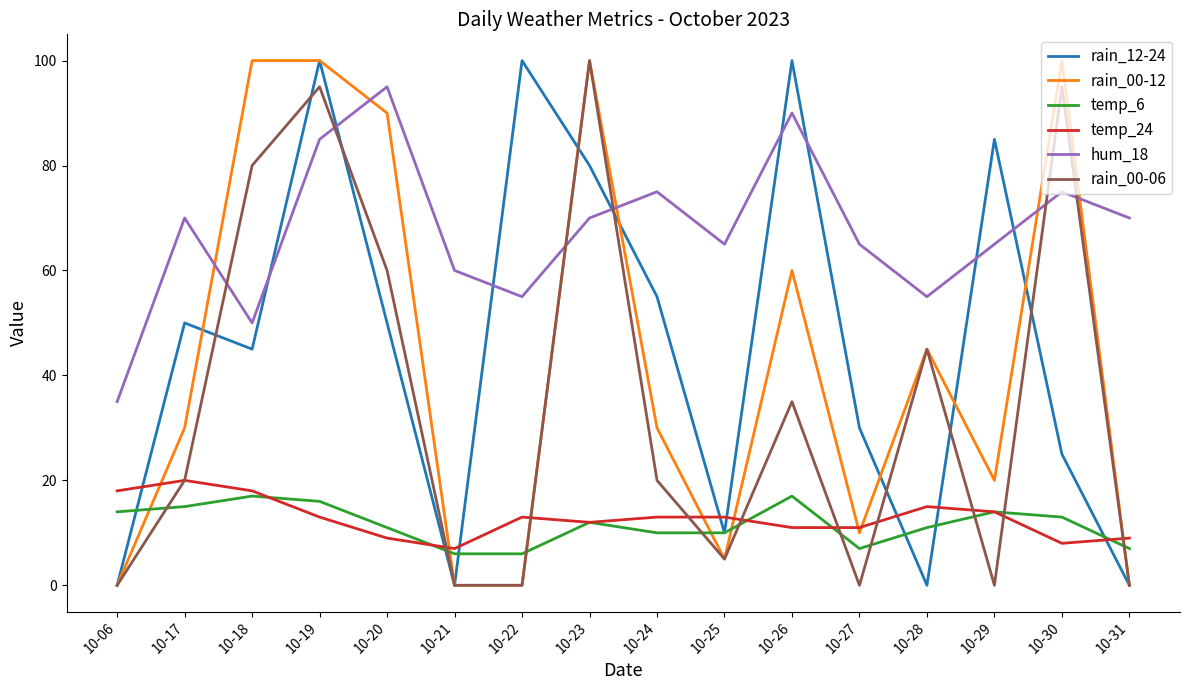

The hum_18 series shows 18 at 10-27. True or false?

False